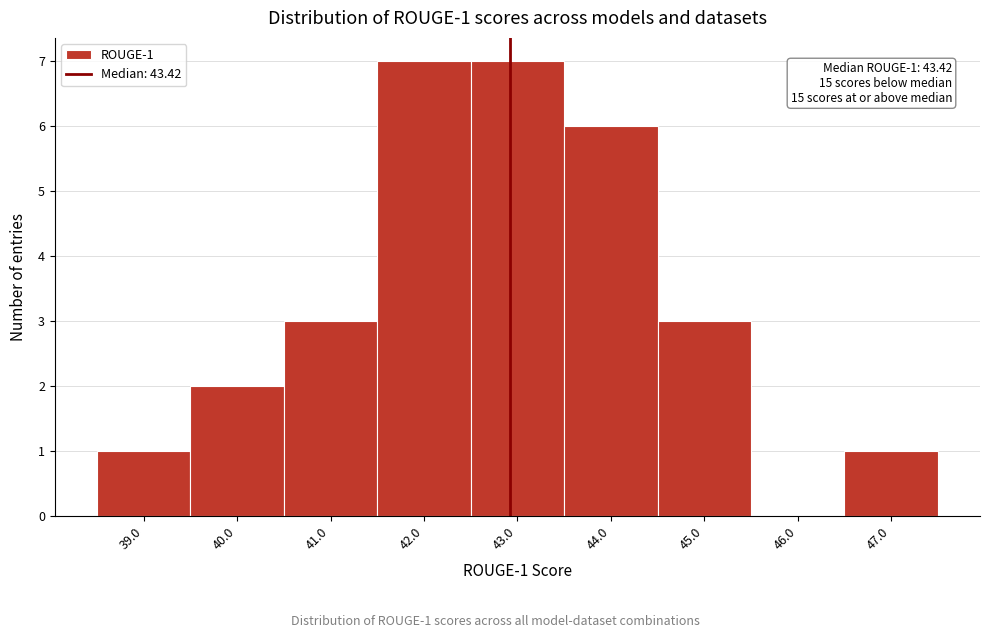

Reading left to right, transcribe all the data shown in this chart.

39.0=1	40.0=2	41.0=3	42.0=7	43.0=7	44.0=6	45.0=3	46.0=0	47.0=1